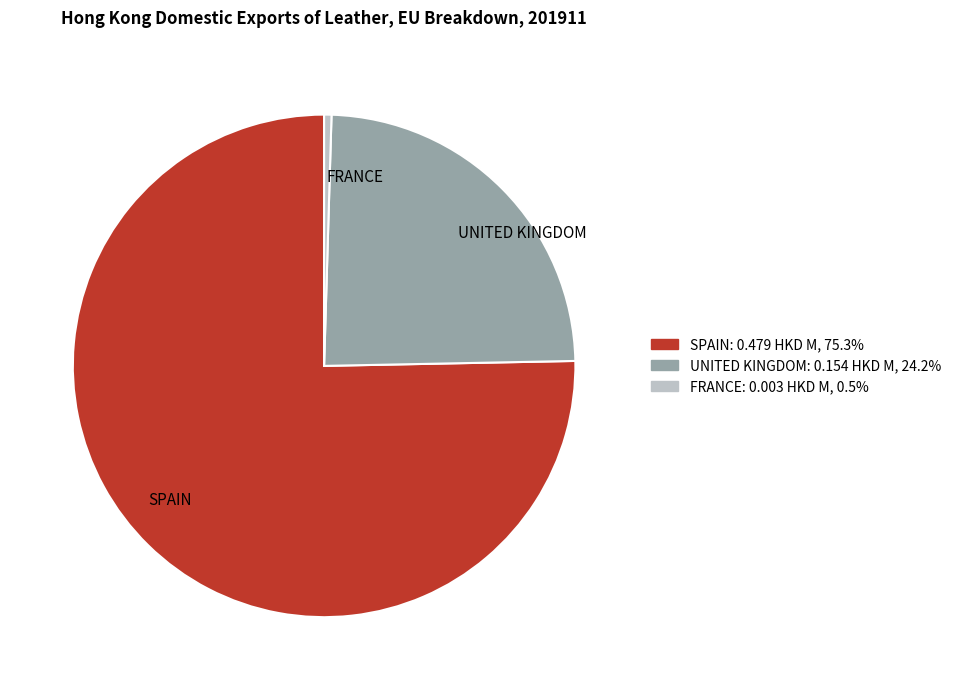

How many slices are in this pie chart?

3